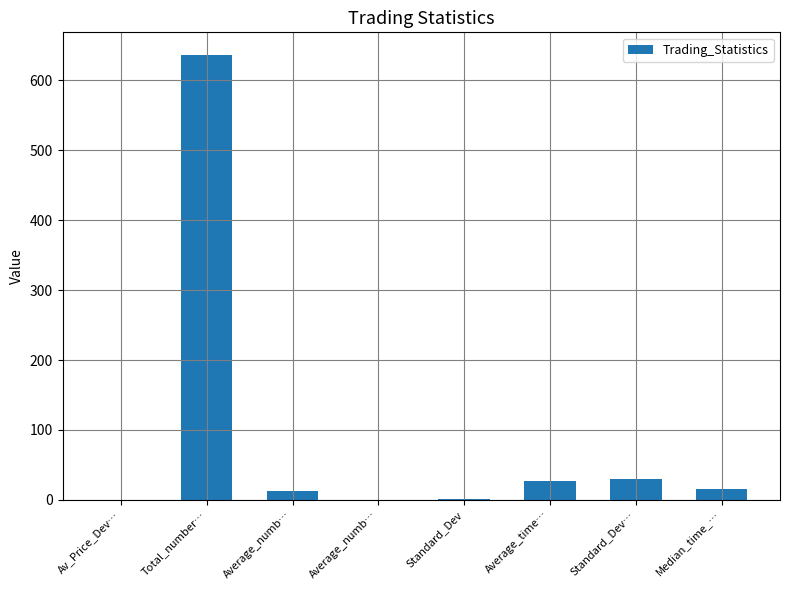

Are the bars horizontal?

No